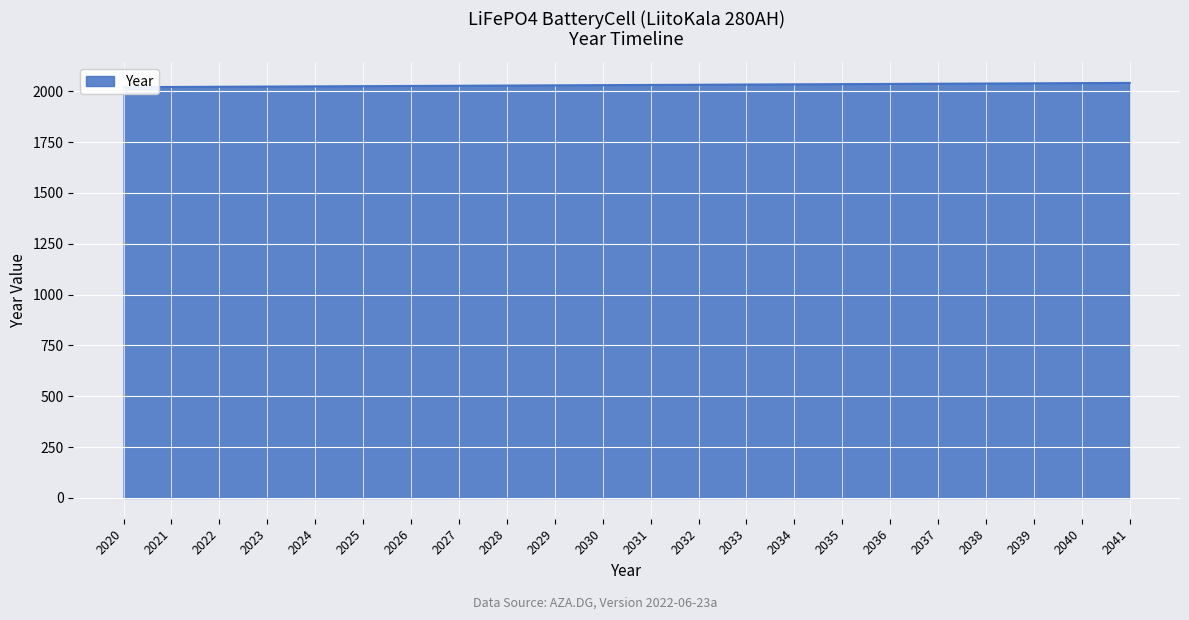

Rank the categories by value from highest to lowest.

2041, 2040, 2039, 2038, 2037, 2036, 2035, 2034, 2033, 2032, 2031, 2030, 2029, 2028, 2027, 2026, 2025, 2024, 2023, 2022, 2021, 2020